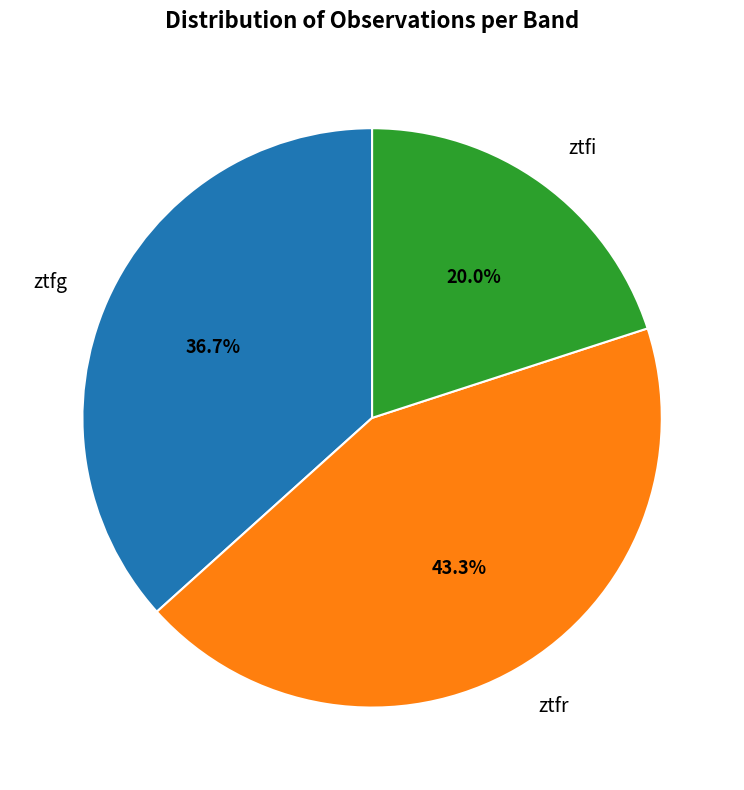

Which category has the smallest portion of the pie?

ztfi